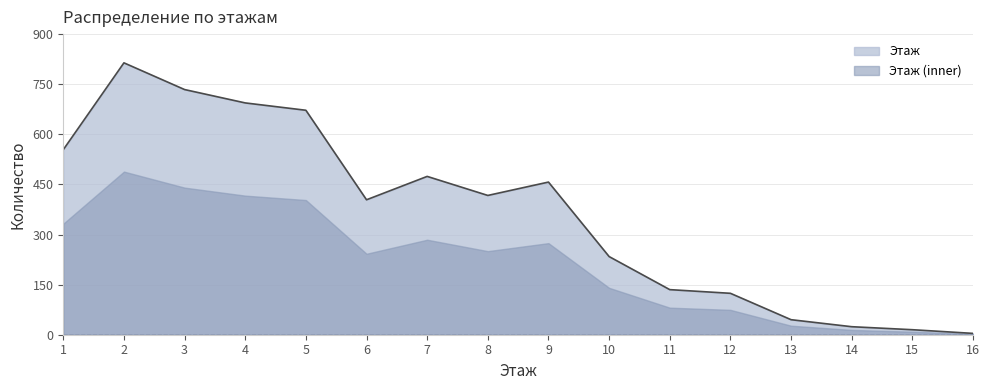

Which label corresponds to the largest value in the chart?

2